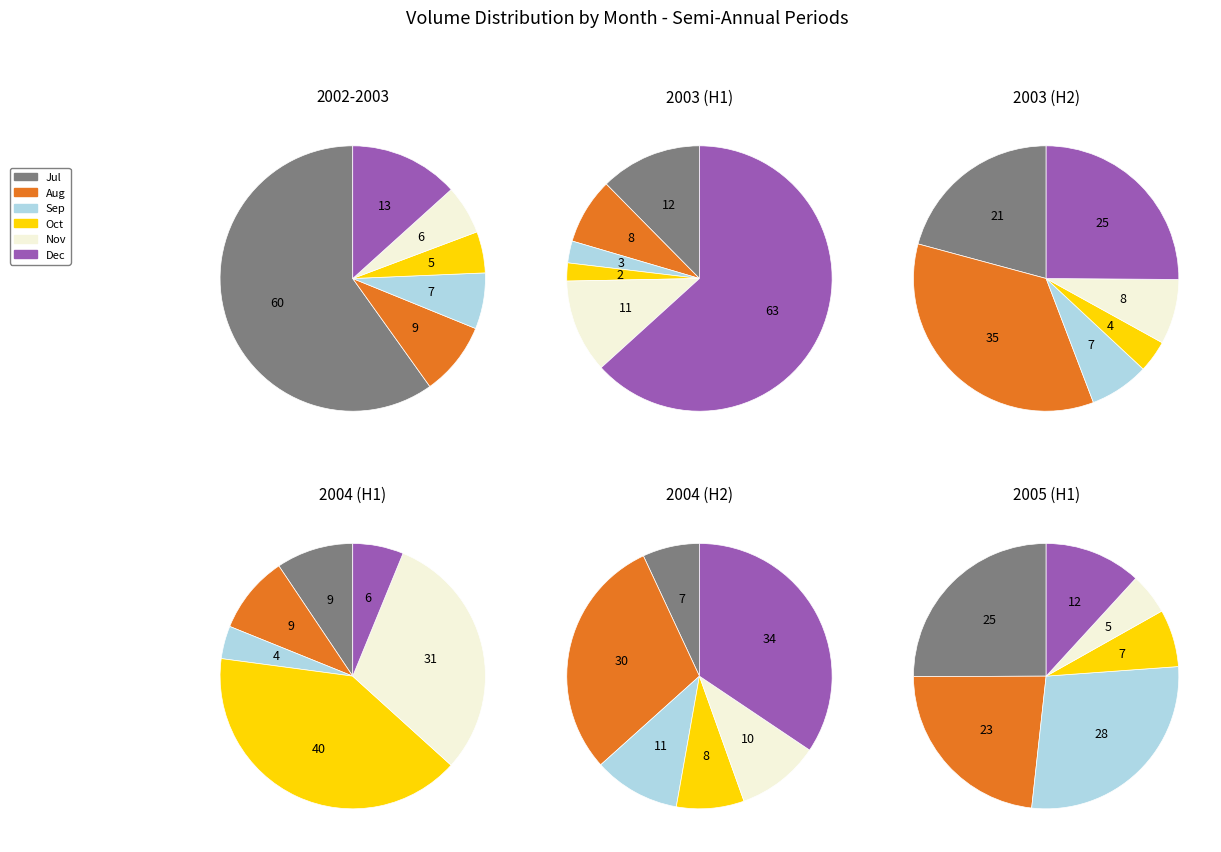

Does 2 account for over 50% of the chart?

No